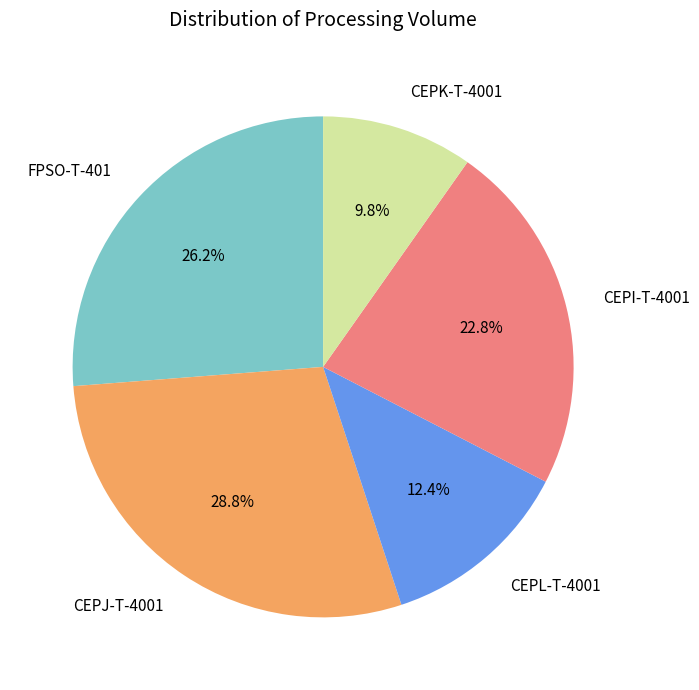

What is the largest slice in the pie chart?

CEPJ-T-4001